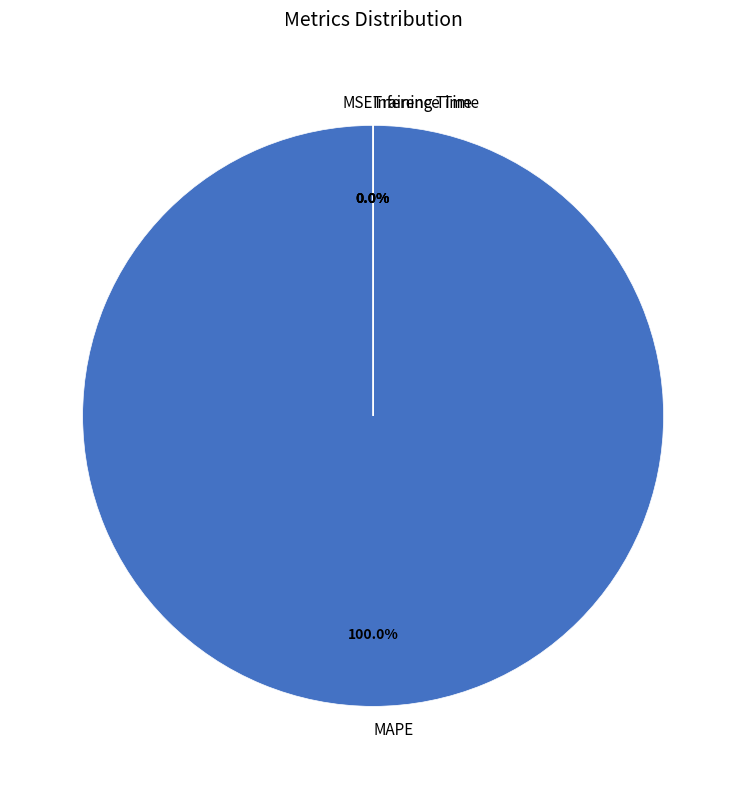

Does any single category account for the majority?

Yes